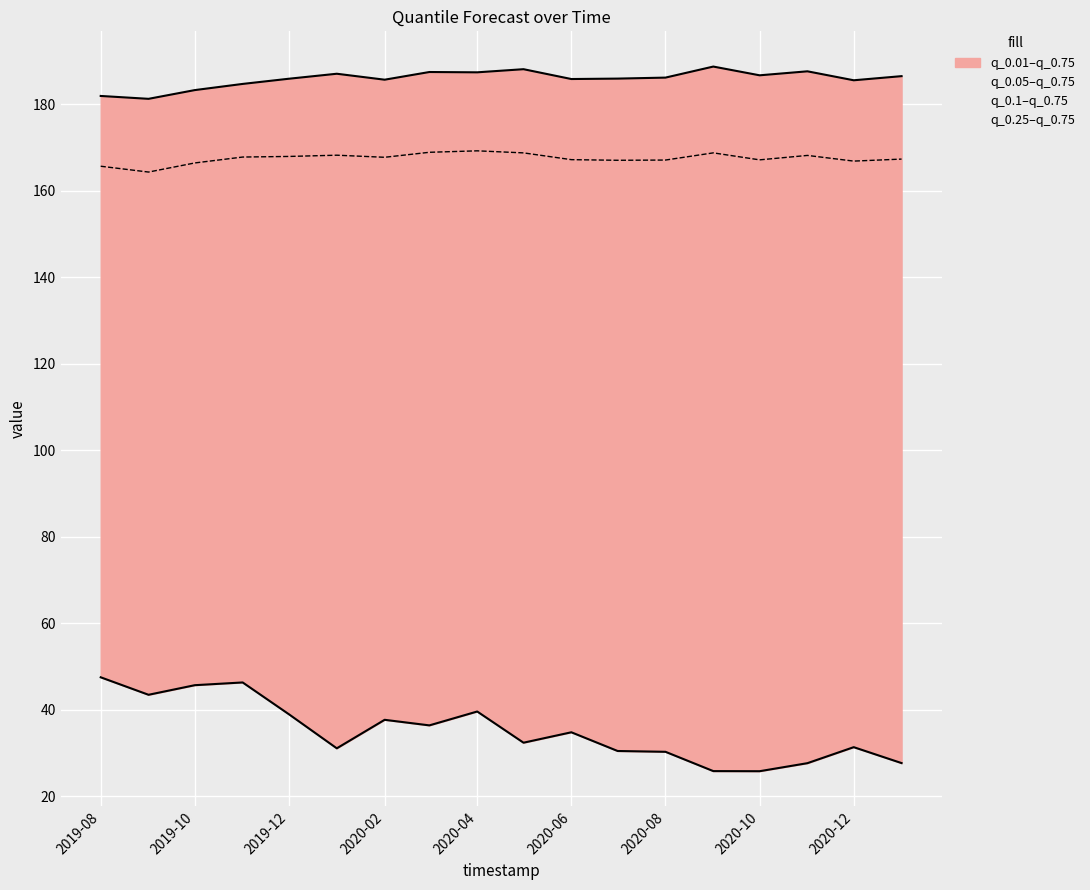

What is the spread (max minus min) of values at 2020-06?

151.0